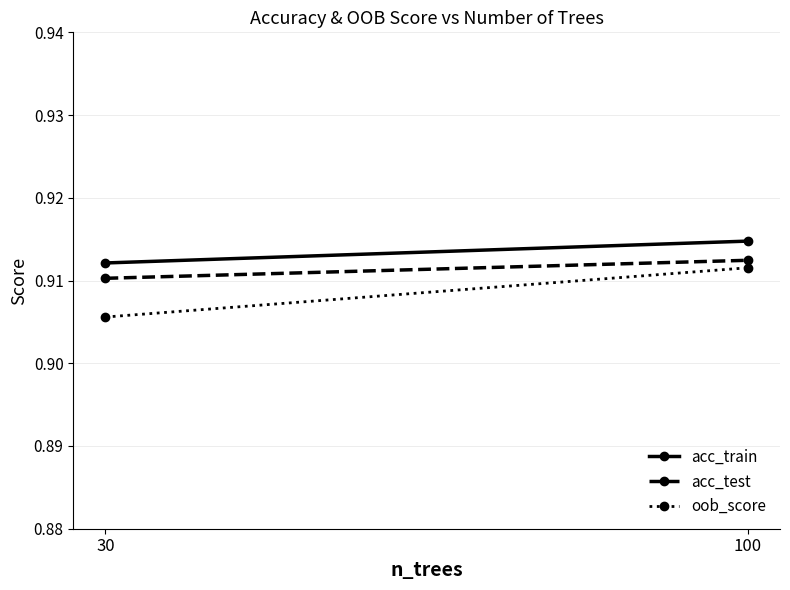

Rank the categories by acc_train value from lowest to highest.

30, 100